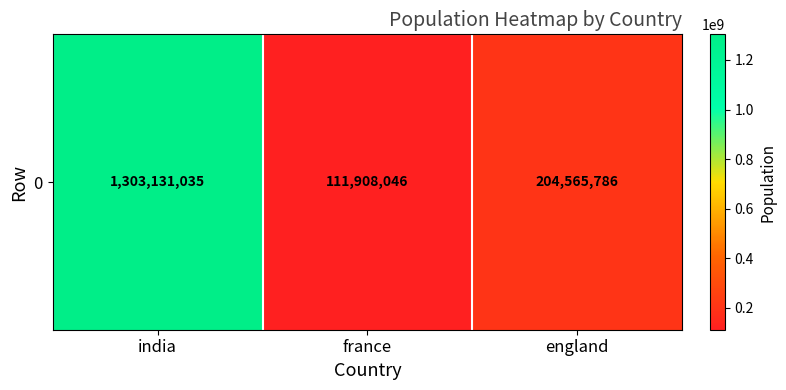

True or false: the data shows 2180961497 at india.

False